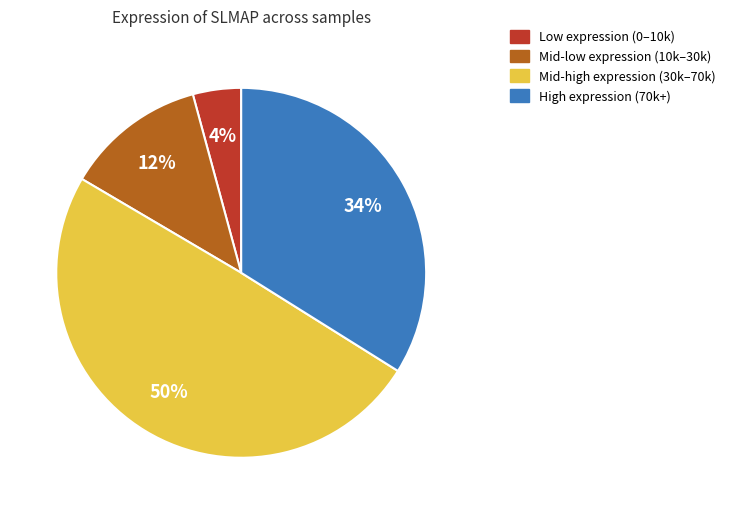

To the nearest percent, what is the average slice percentage?

25%